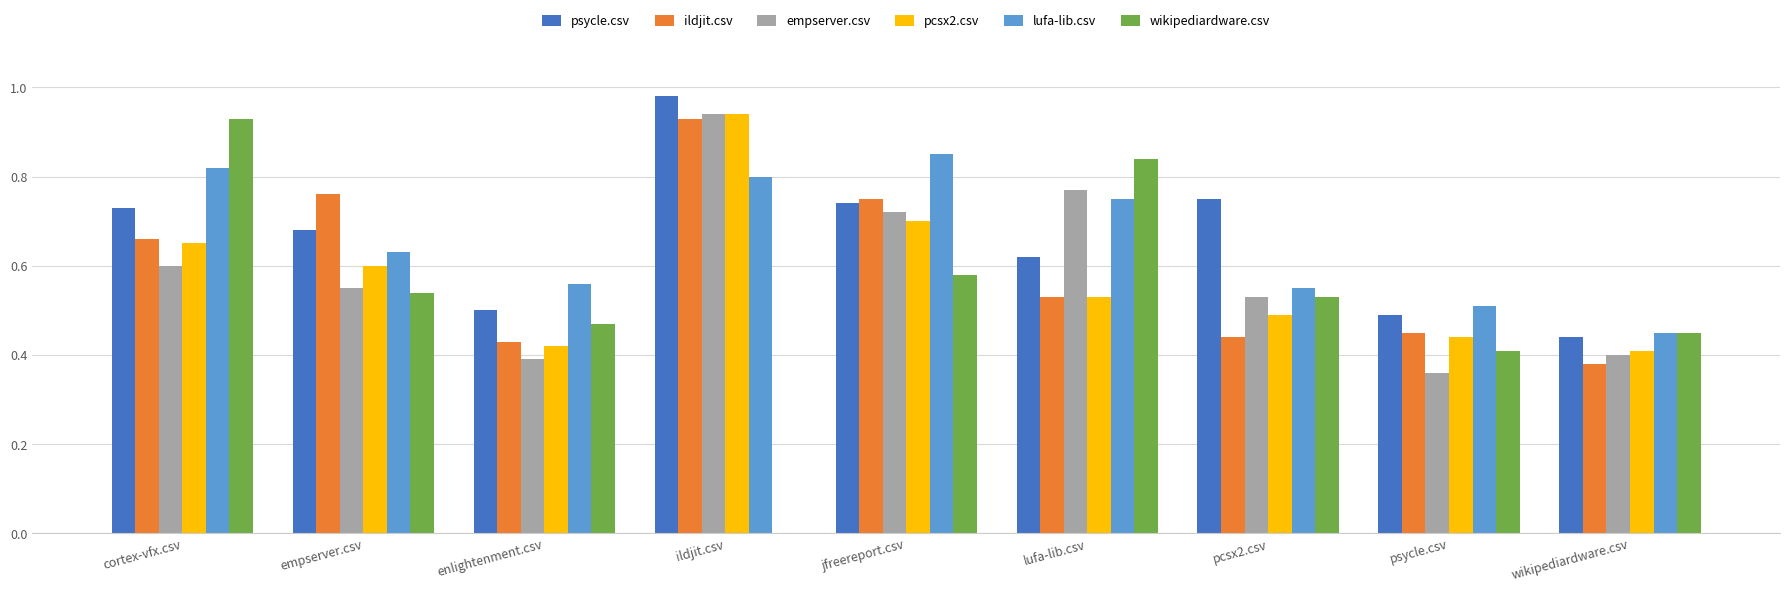

The value of ildjit.csv at pcsx2.csv is 0.4. True or false?

True